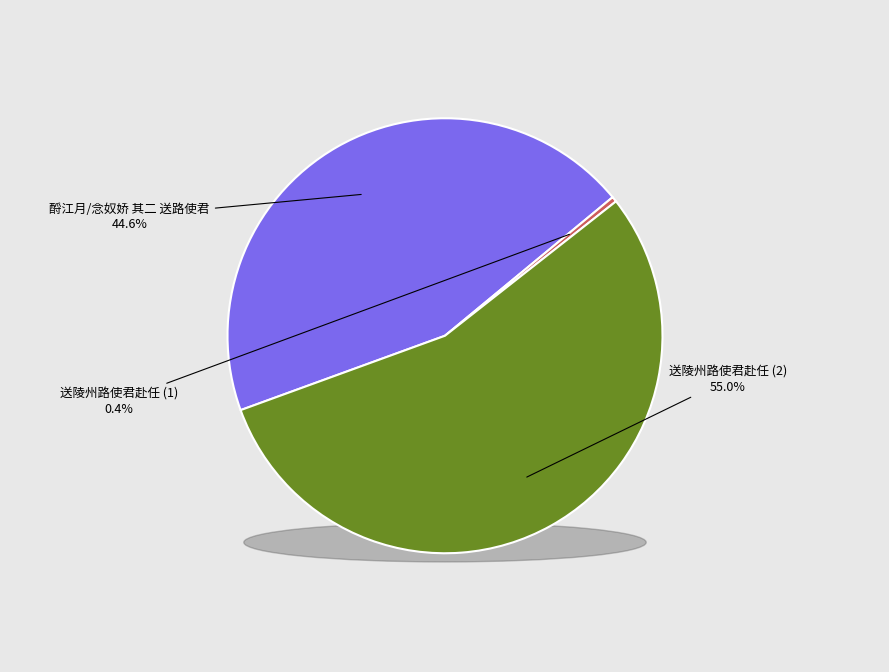

Is there any slice that represents more than half of the pie?

Yes